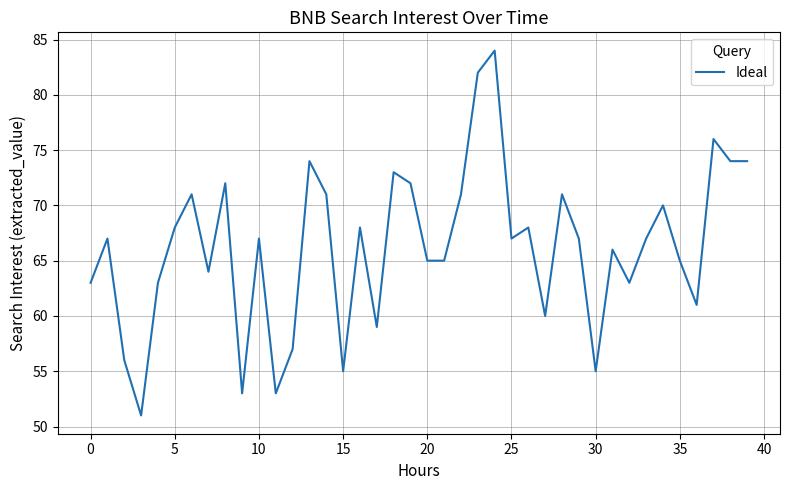

What is the smallest value displayed?

51